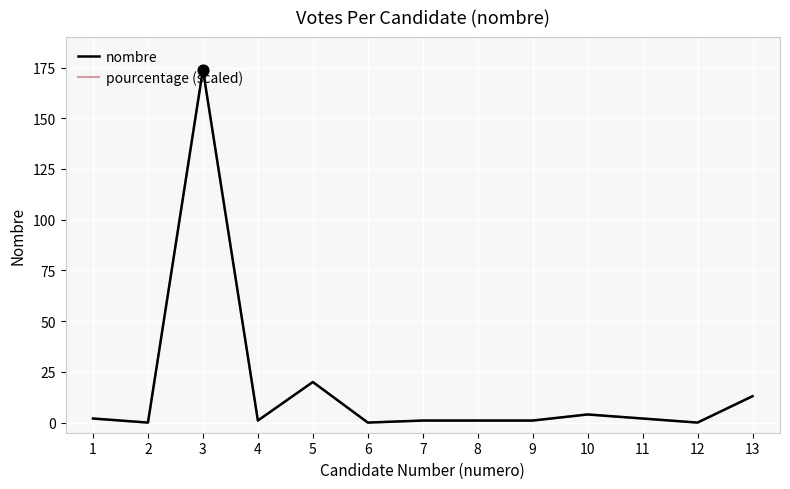

What is the greatest value displayed?

174.0